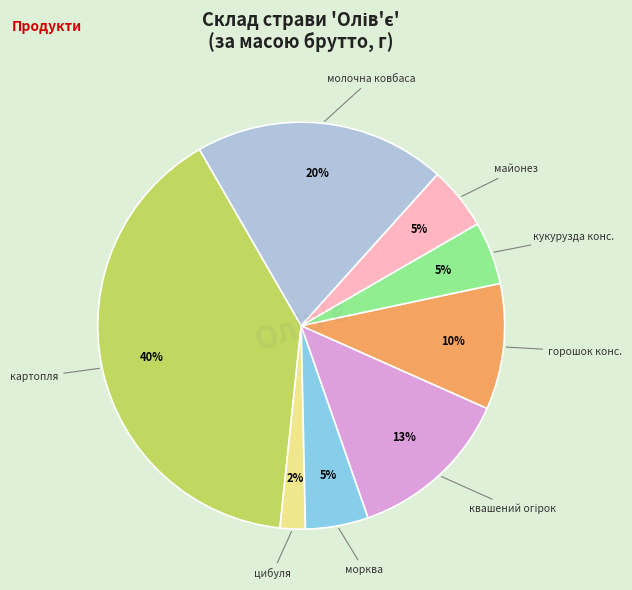

Is there a majority slice in this chart?

No